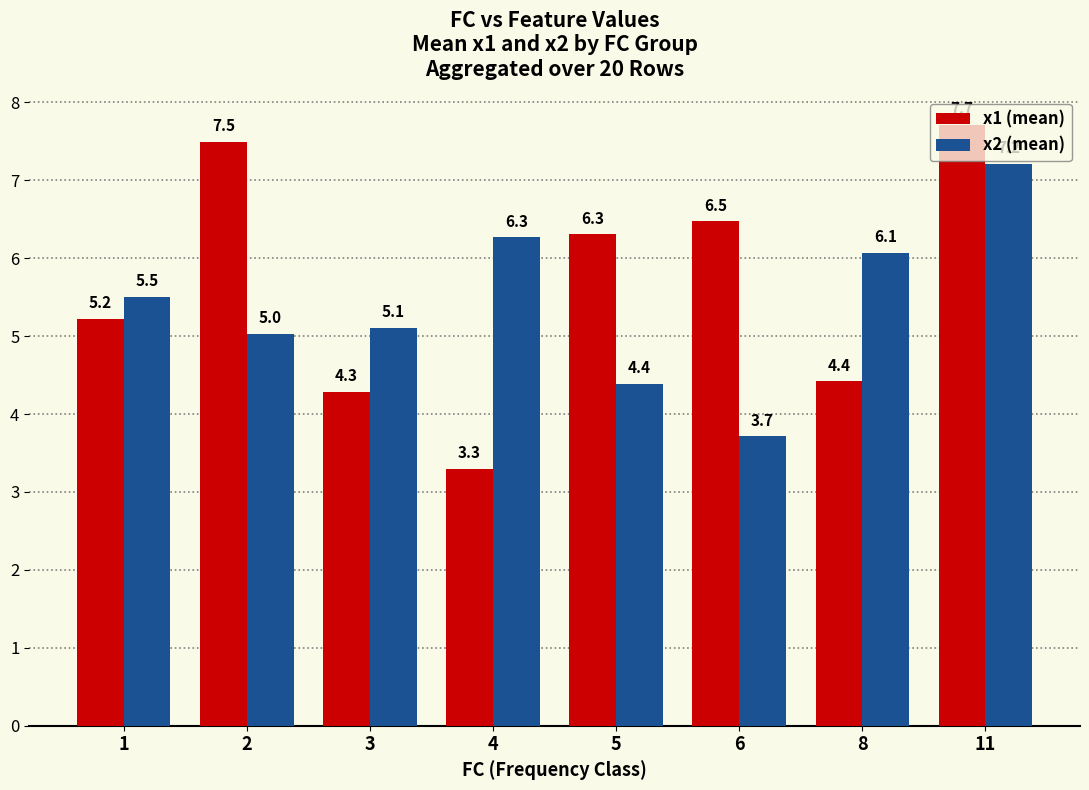

Is it true that x1 (mean) equals 6.3 at 5?

True